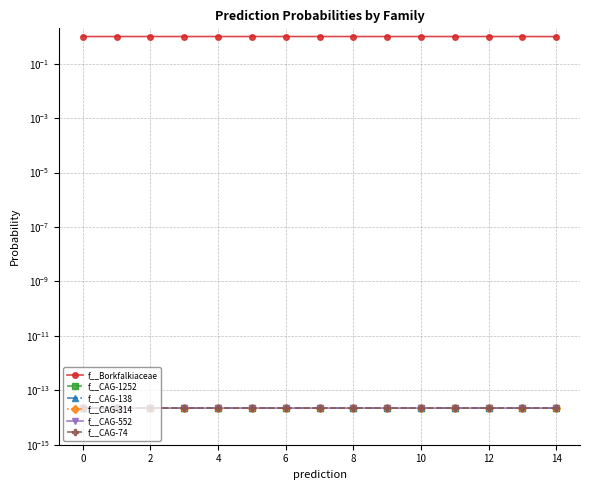

Rank the series by their maximum value, from lowest to highest.

f__CAG-1252, f__CAG-138, f__CAG-314, f__CAG-552, f__CAG-74, f__Borkfalkiaceae